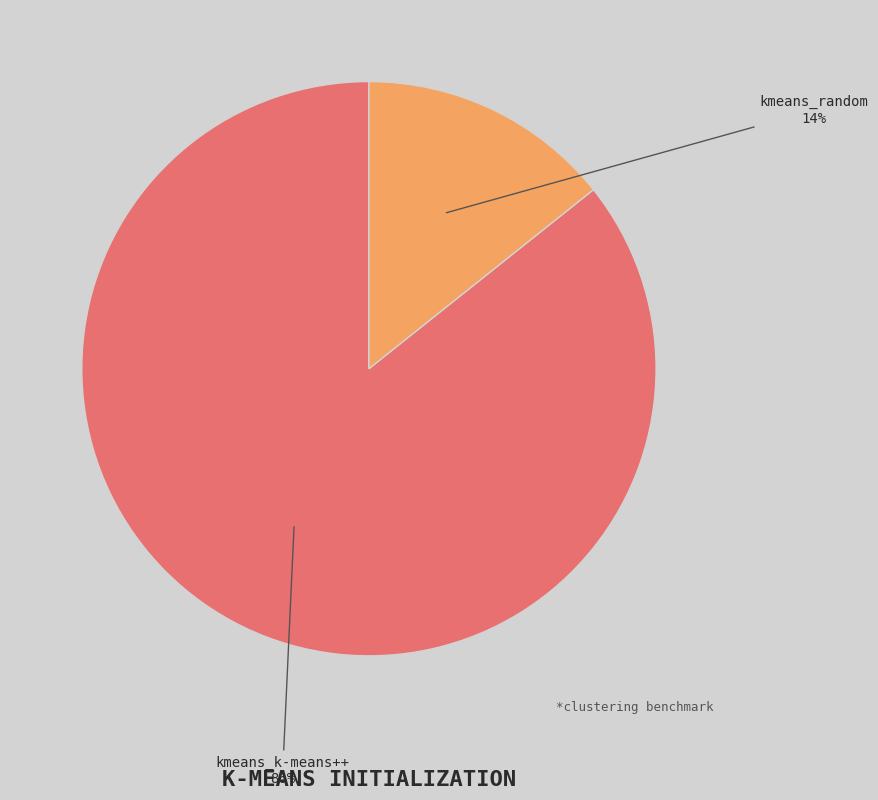

Combined, do kmeans_random and kmeans_k-means++ account for over 50%?

Yes